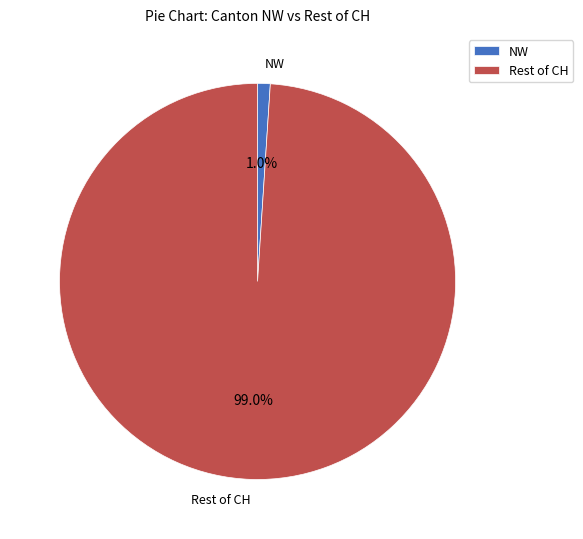

Which has a higher value, NW or Rest of CH?

Rest of CH